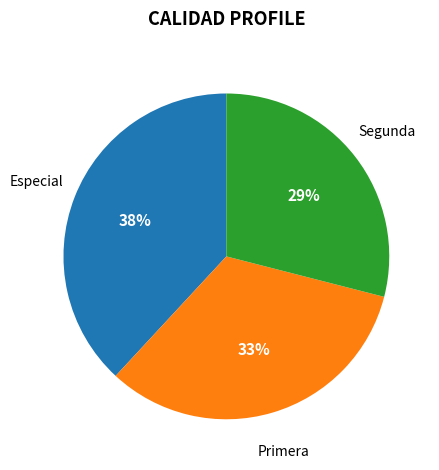

Is there a majority slice in this chart?

No